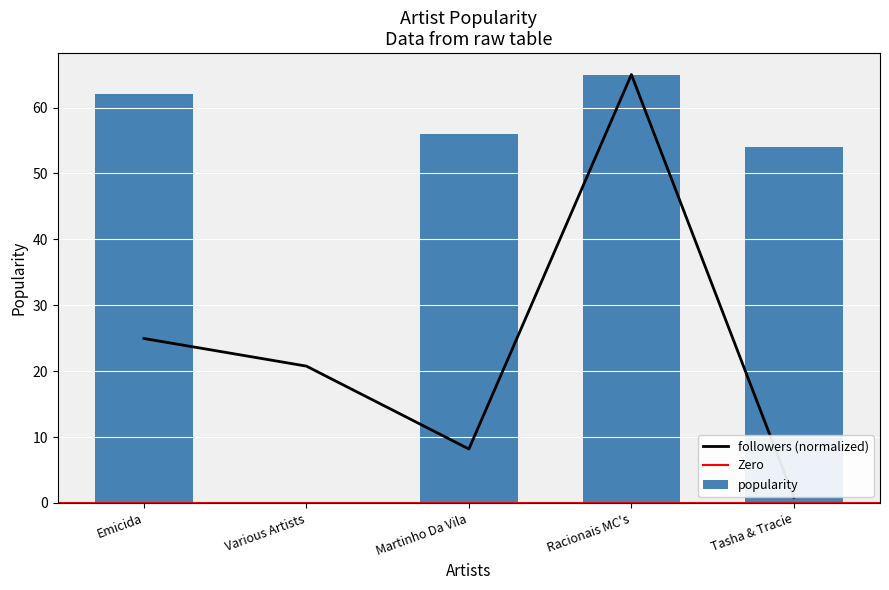

Where does the popularity series first go above 56?

Emicida